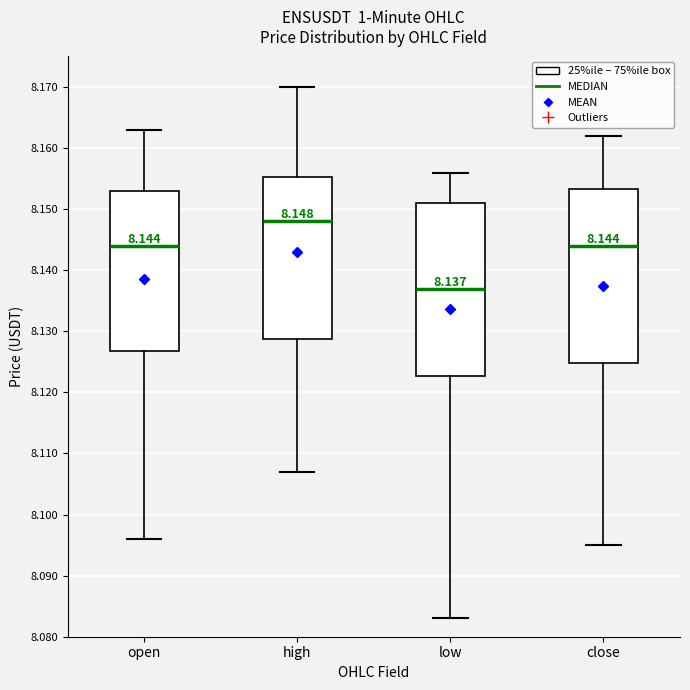

Which box has the highest median line?

high